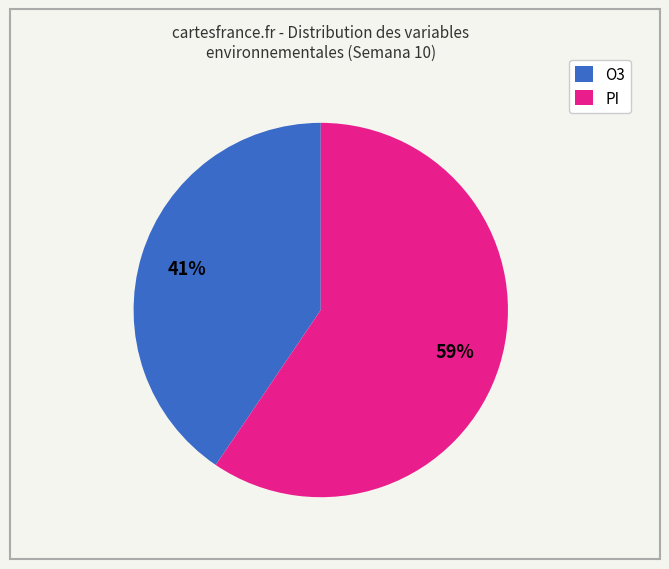

Which category has the biggest portion of the pie?

PI